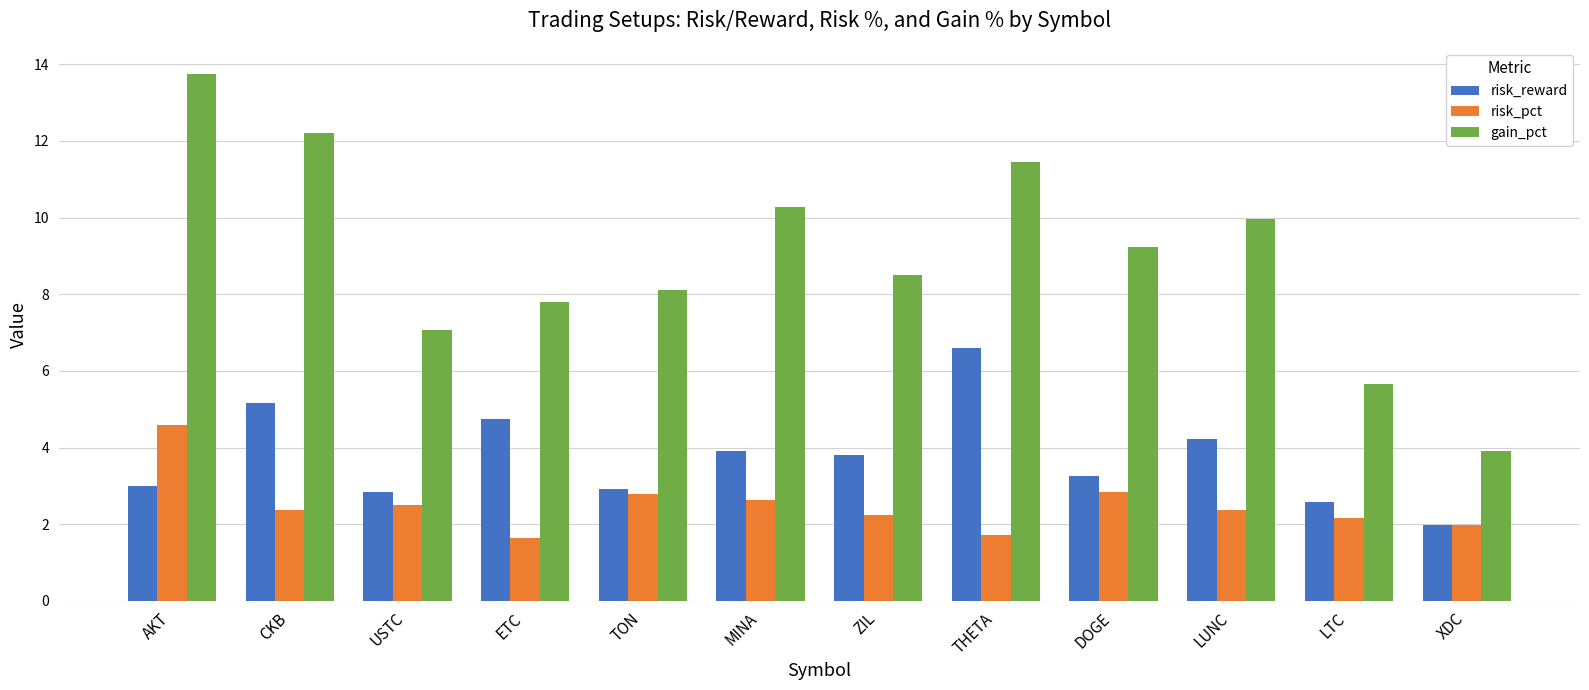

Count the number of data series in this chart.

3